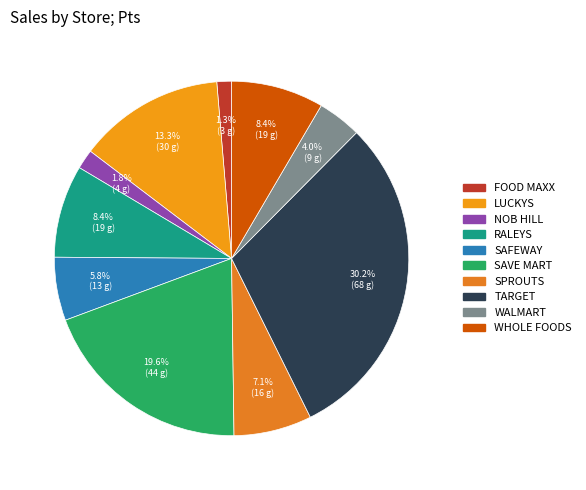

To the nearest percent, what portion does FOOD MAXX represent?

1%